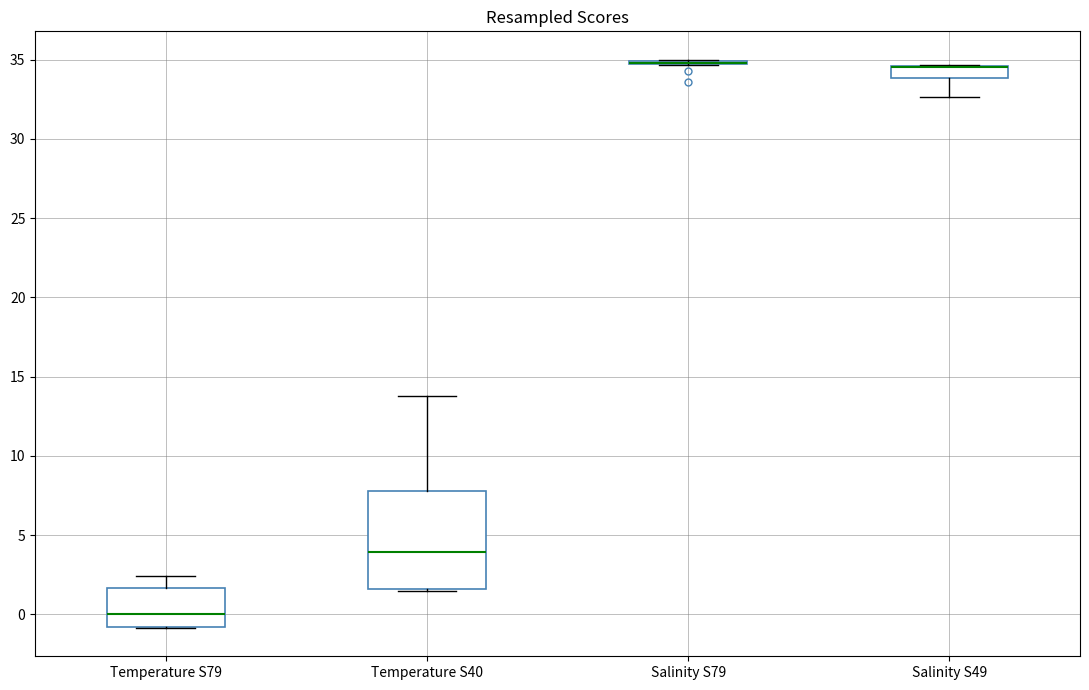

Which box is the tallest, from its lower edge to its upper edge?

Temperature S40